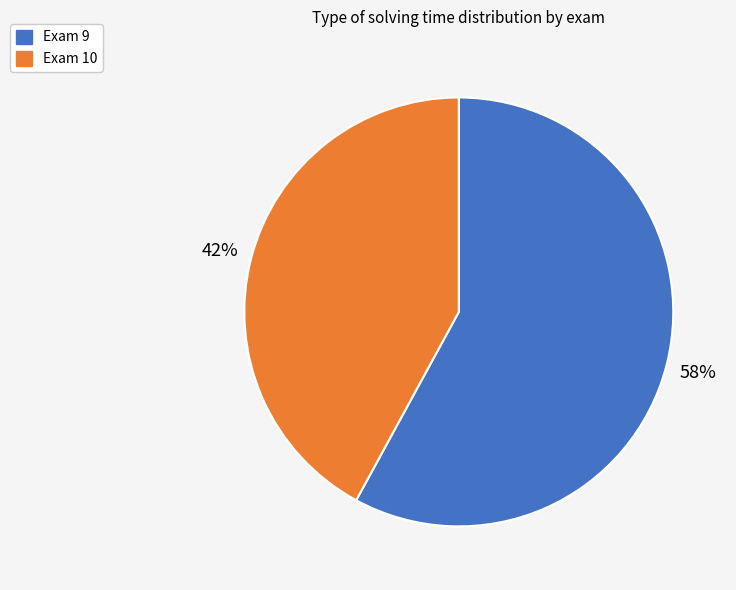

The Exam 9 slice represents 46% of the pie. True or false?

False